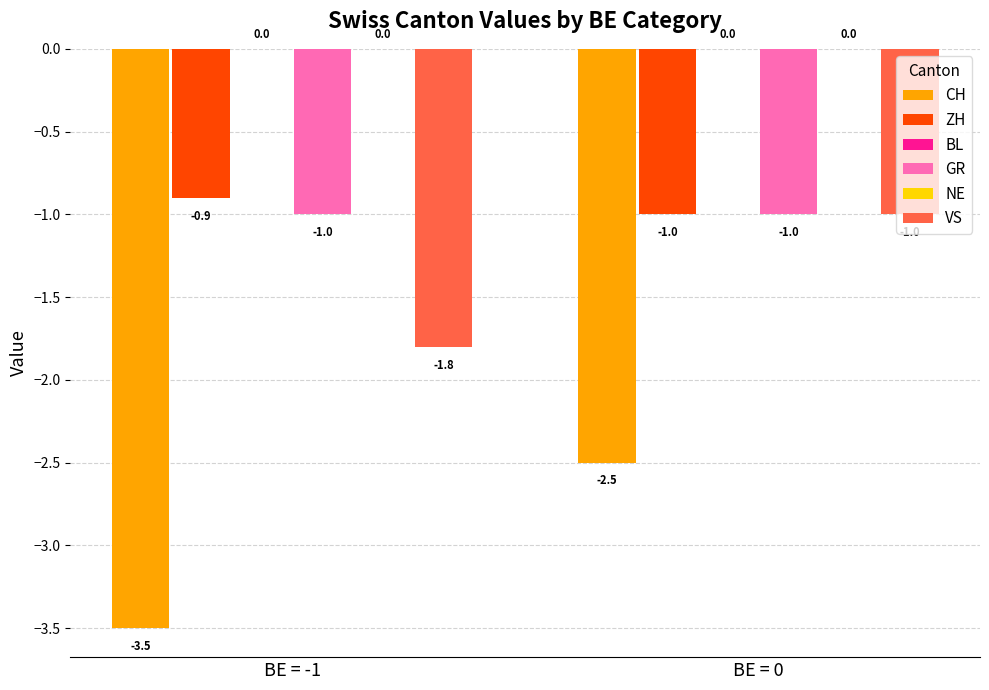

Is the value of BL at BE = 0 greater than the value of NE at BE = -1?

No